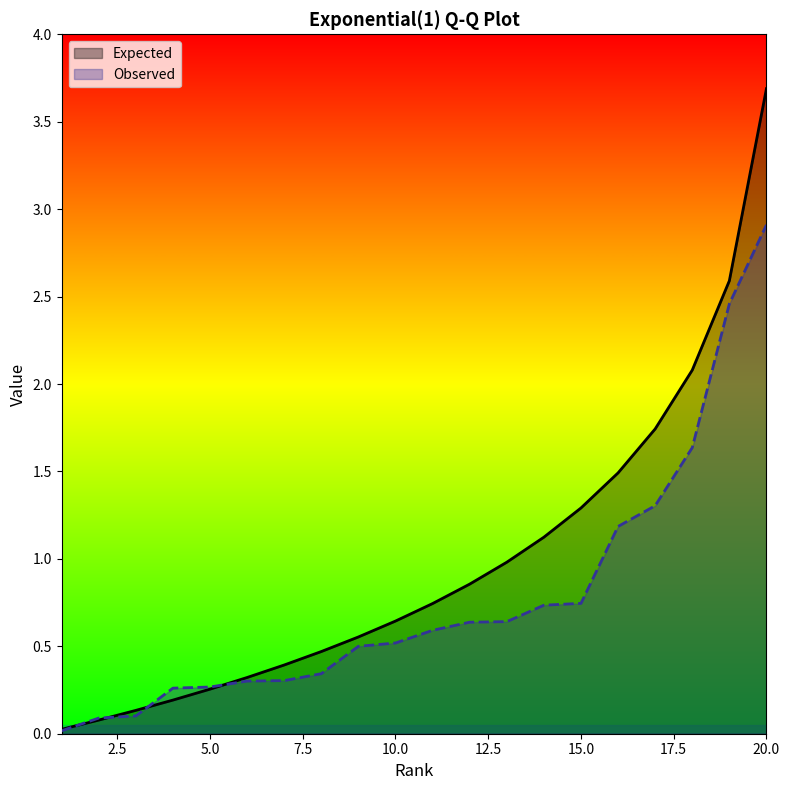

Rank the series by their maximum value, from lowest to highest.

Observed, Expected